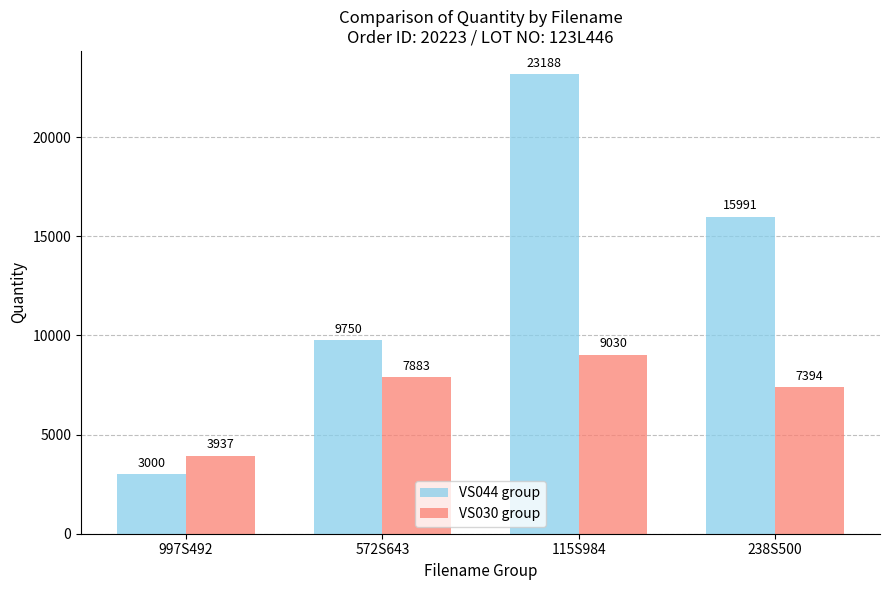

What is the label of the 4th bar from the right?

997S492